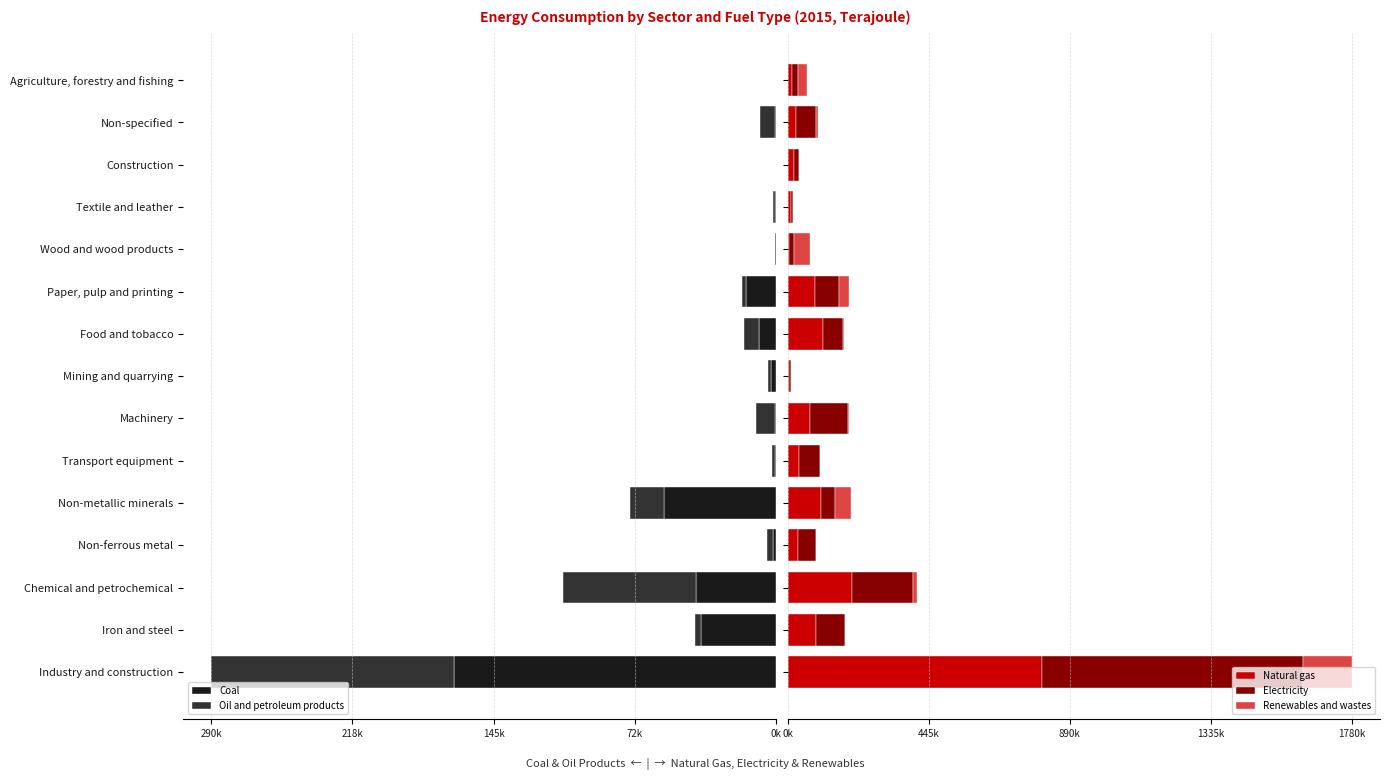

What is the spread (max minus min) of values at 10?

50857.1